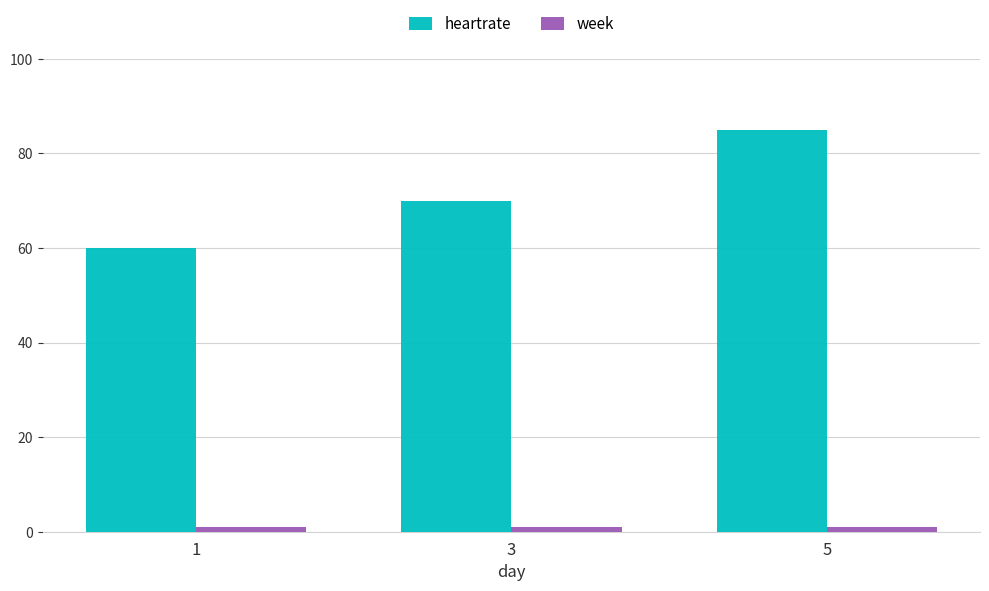

Is it true that week equals 1 at 1?

True